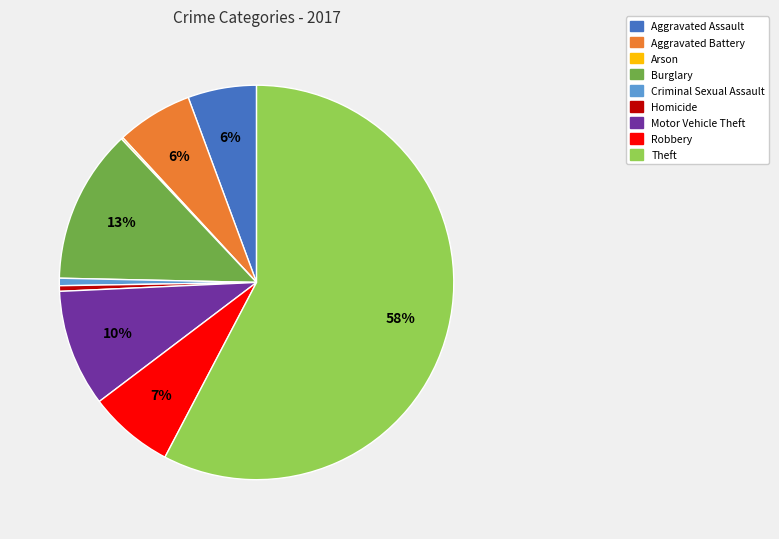

Which slice is the largest?

Theft